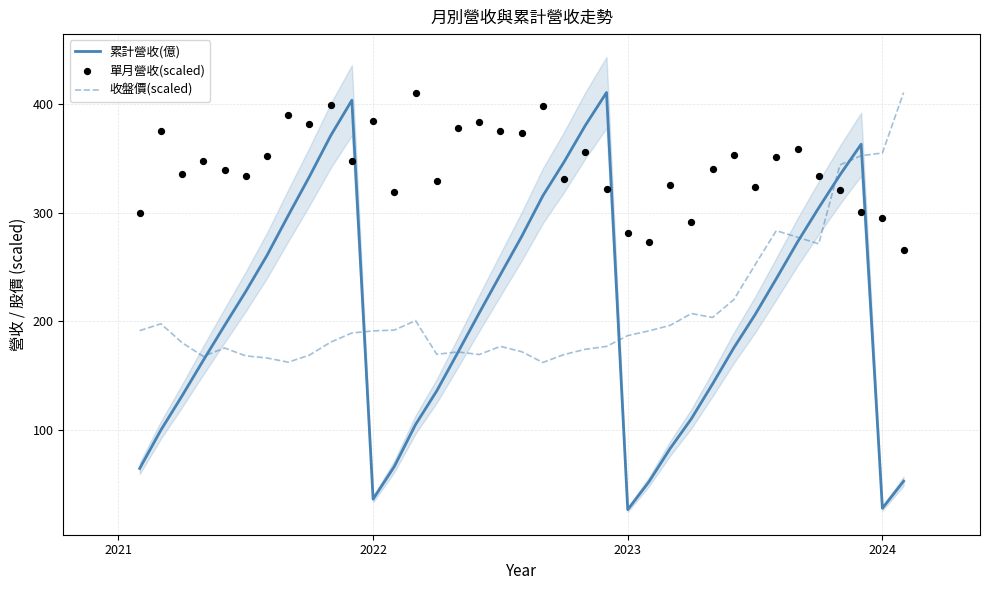

Which series has the widest spread of Y values?

累計營收(億)